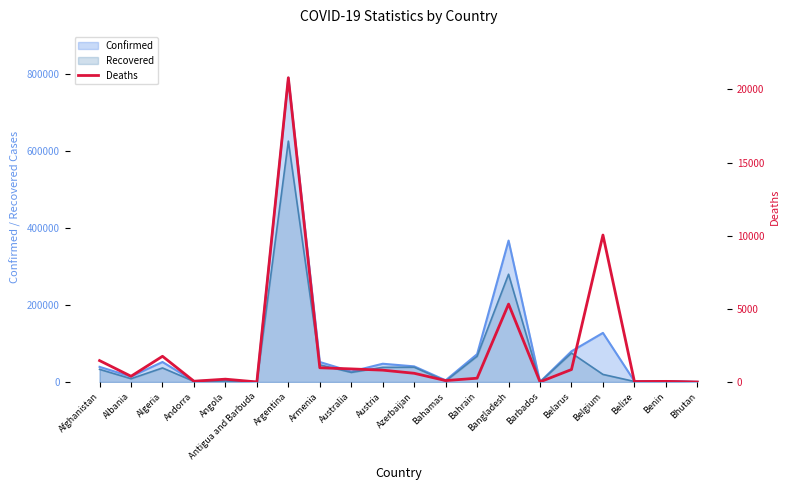

At which label is the value closest to 10397?

Belgium